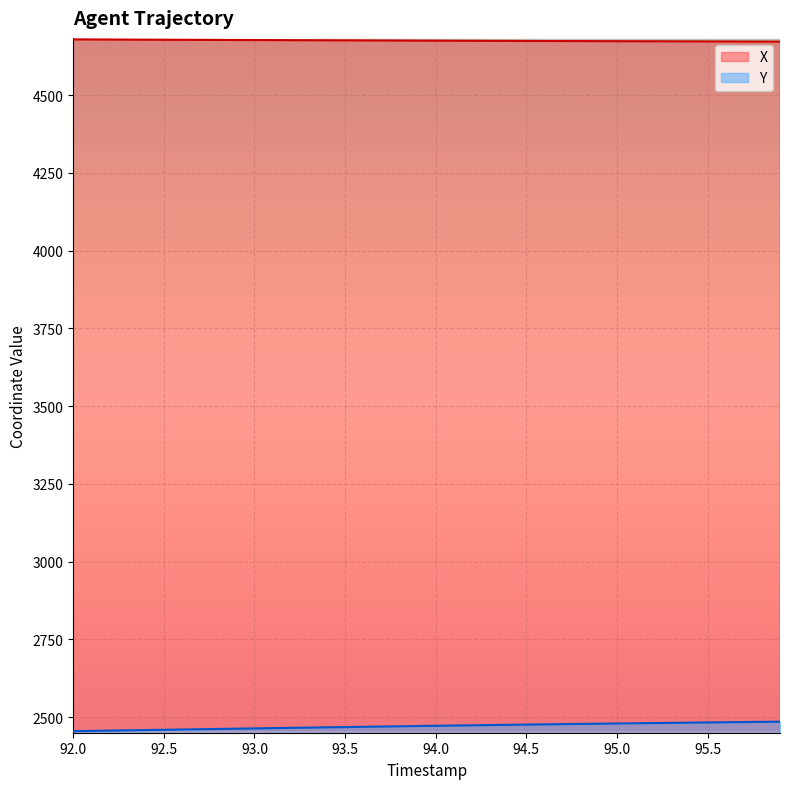

Reading left to right, what are all the values shown in this chart?

X: 4679.0	4678.8	4678.6	4678.4	4678.2	4678.0	4677.8	4677.6	4677.4	4677.2	4677.0	4676.8	4676.6	4676.4	4676.2	4676.0	4675.8	4675.6	4675.4	4675.2	4675.0	4674.9	4674.7	4674.5	4674.3	4674.1	4674.0	4673.8	4673.6	4673.5	4673.3	4673.1	4673.0	4672.8	4672.7	4672.5	4672.4	4672.2	4672.1	4672.0
Y: 2454.8	2455.7	2456.6	2457.5	2458.3	2459.2	2460.1	2461.0	2461.9	2462.8	2463.7	2464.6	2465.4	2466.3	2467.1	2468.0	2468.8	2469.7	2470.5	2471.3	2472.1	2472.9	2473.7	2474.4	2475.2	2475.9	2476.7	2477.4	2478.1	2478.8	2479.5	2480.2	2480.9	2481.6	2482.2	2482.8	2483.5	2484.1	2484.7	2485.3